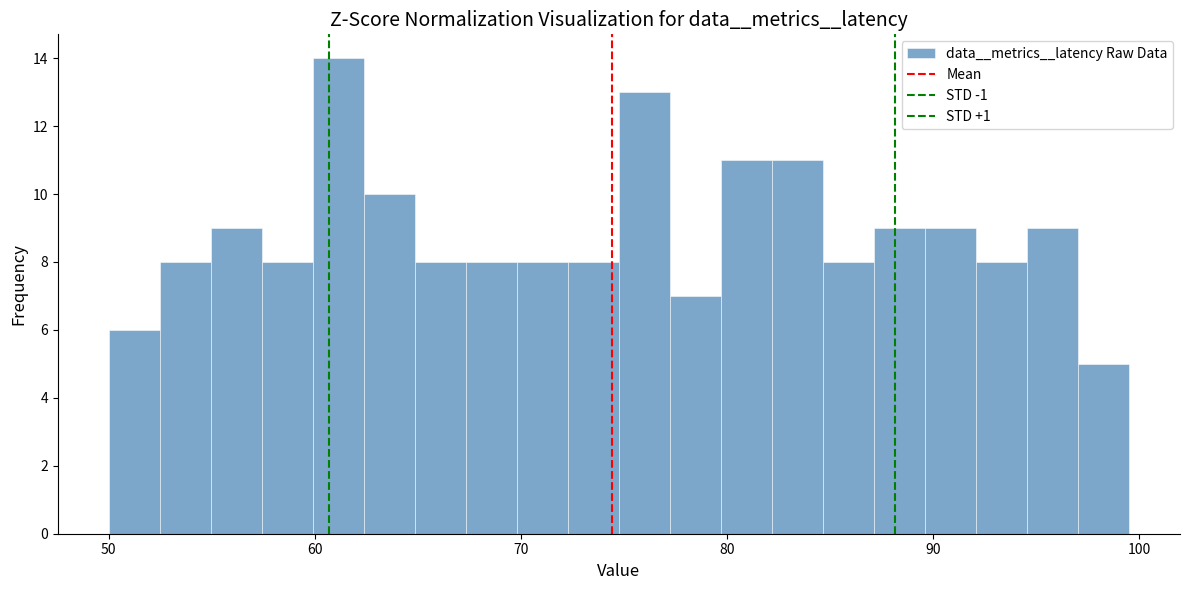

Around what value on the x-axis is the tallest bar? Give the approximate position of its centre, as read against the axis.

61